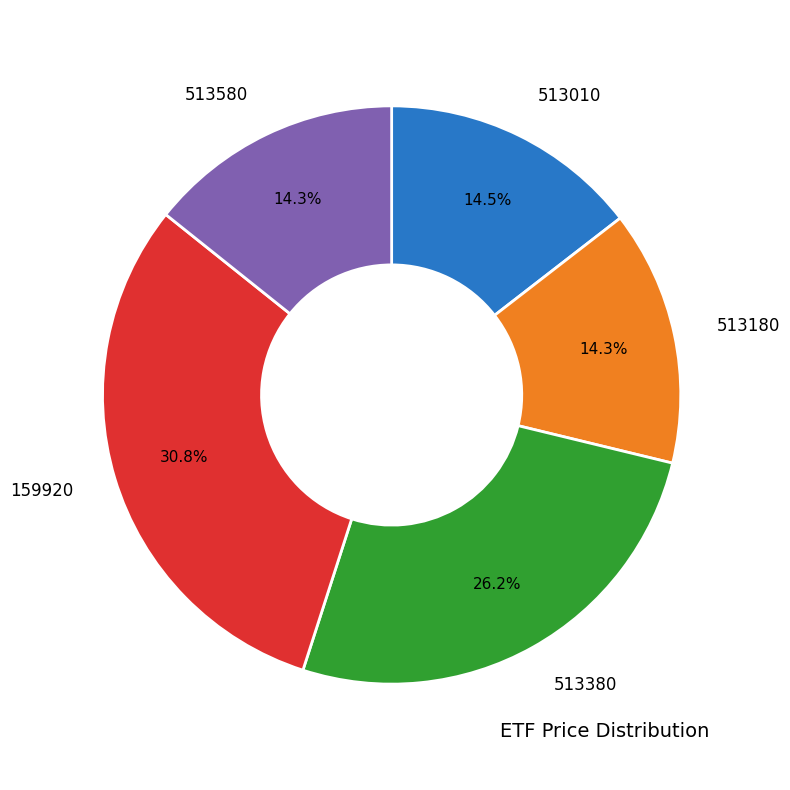

Is there any slice that represents more than half of the pie?

No